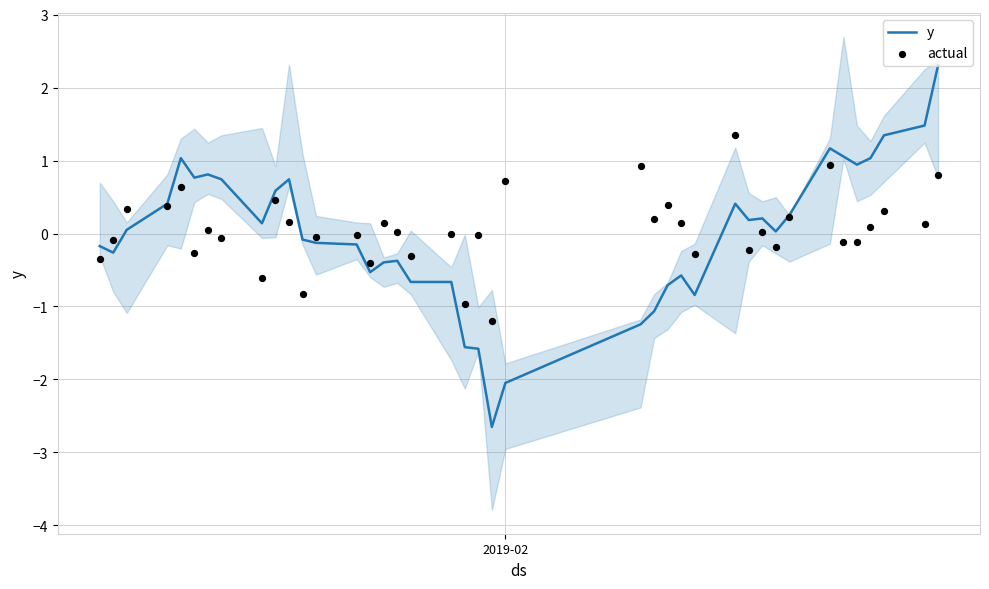

What is the highest value of the y series?

2.3